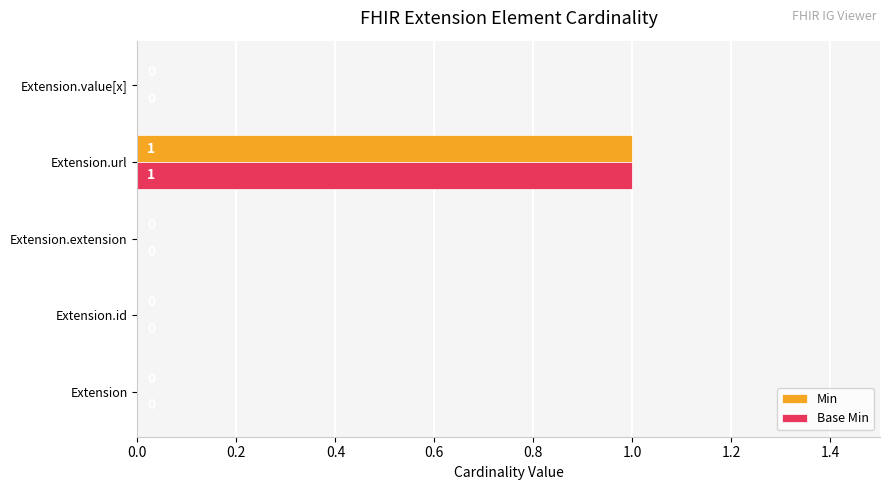

At which category is the sum across all series the highest?

Extension.url